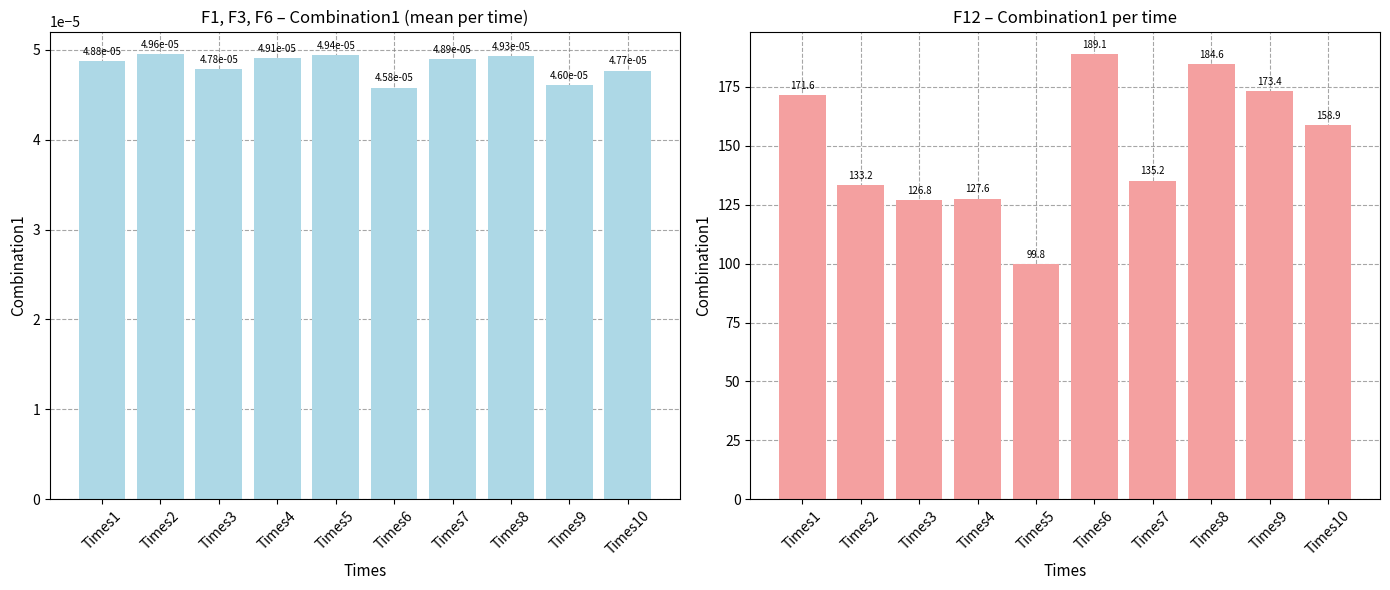

How many distinct data groups are displayed?

2